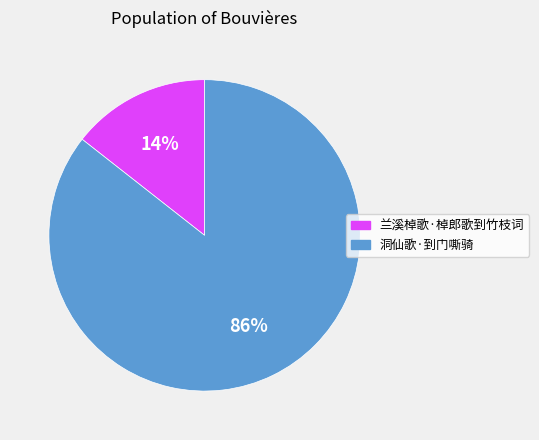

Which category has the biggest portion of the pie?

洞仙歌·到门嘶骑